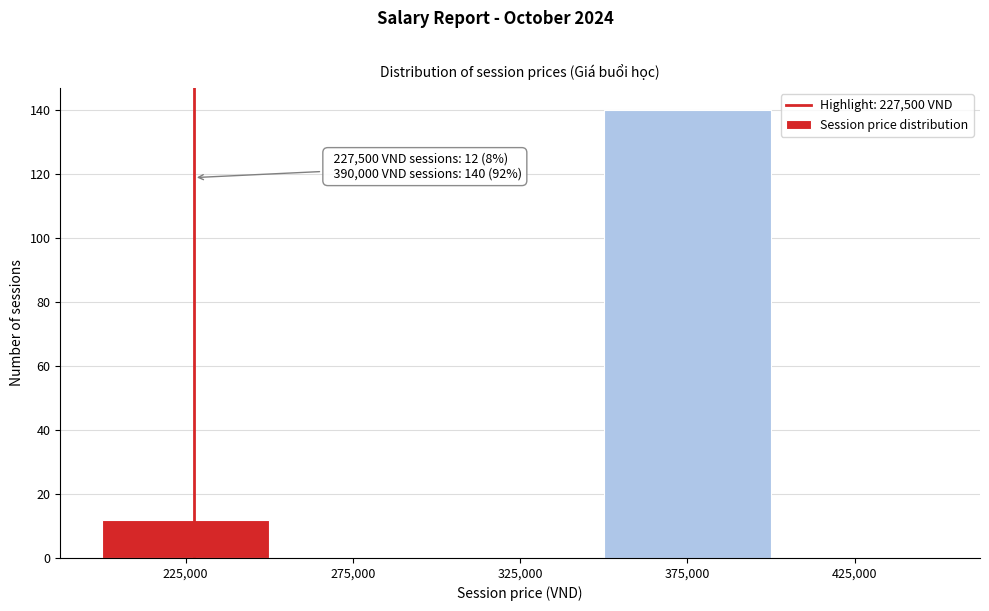

Which range on the x-axis has the tallest bar?

350000 to 400000